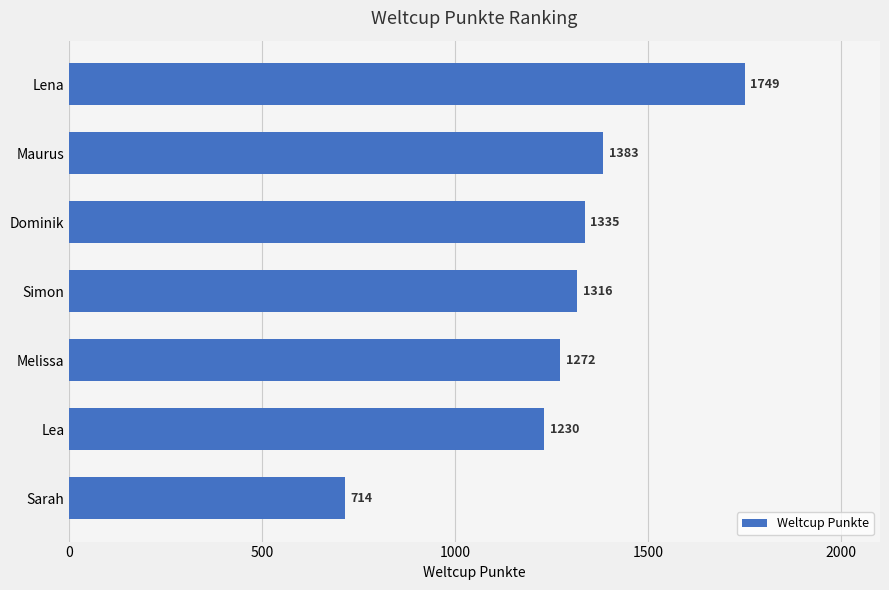

How many values are below 1316?

3